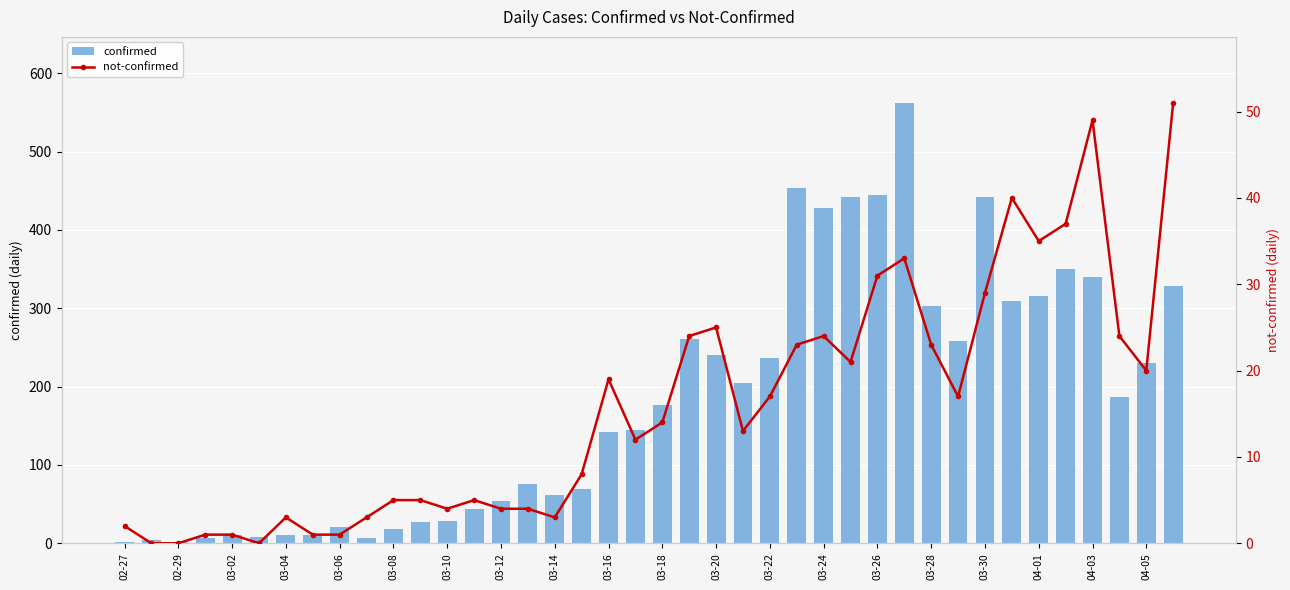

What is the value of the confirmed bar at the 28th from the left?

442